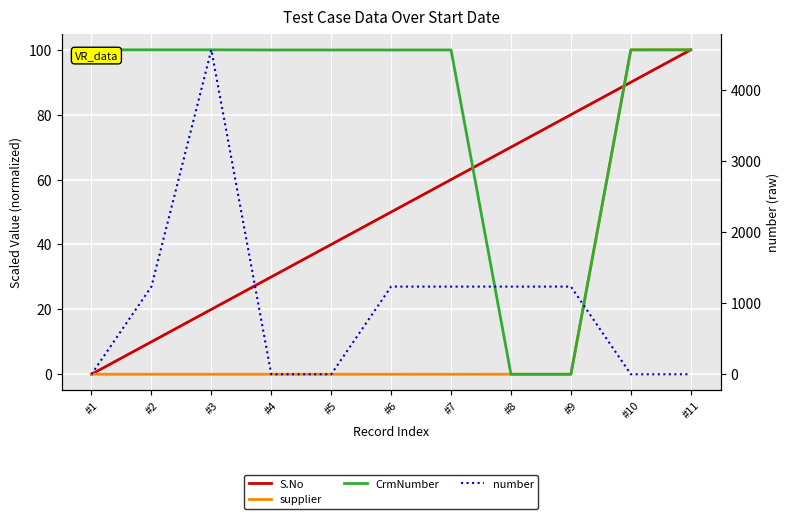

Where is the first local maximum for number?

#3